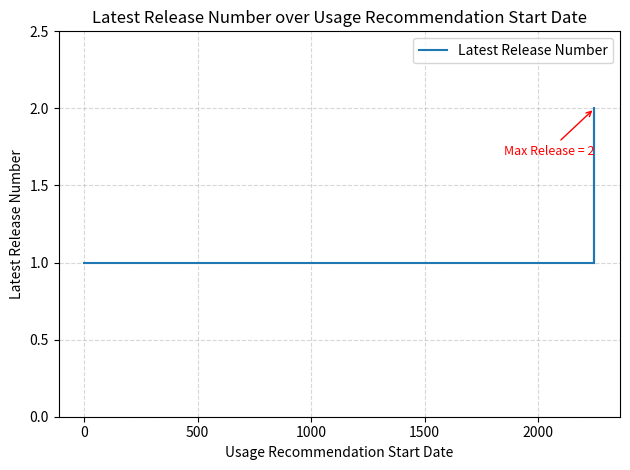

What is the value of the 10th point from the left?

1